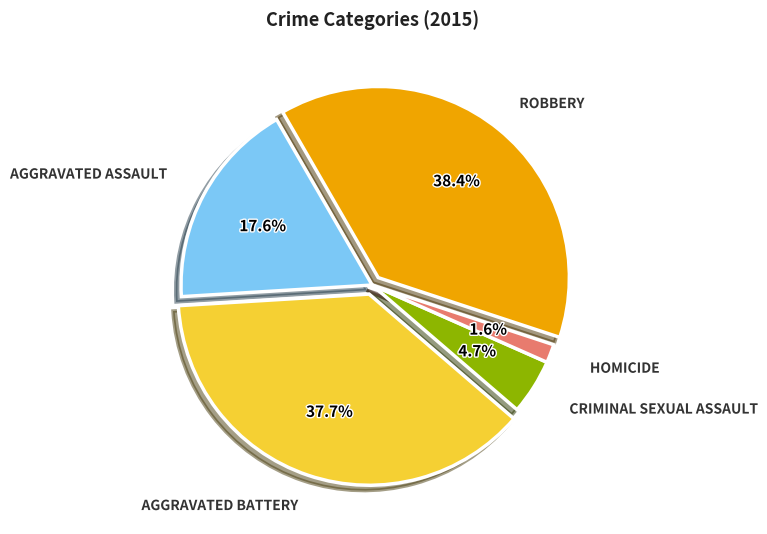

Count the number of slices in the pie.

5